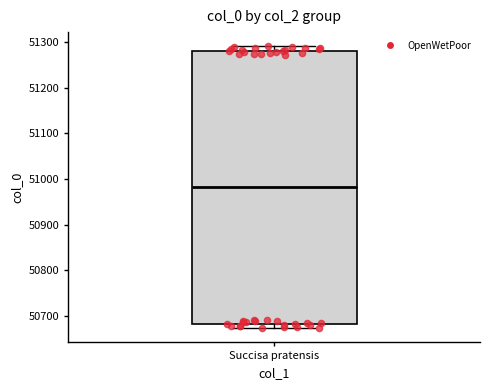

Where is the upper edge of the box for Succisa pratensis on the y-axis? The values are not printed on the chart, so give them approximately, as read against the axis.

51280